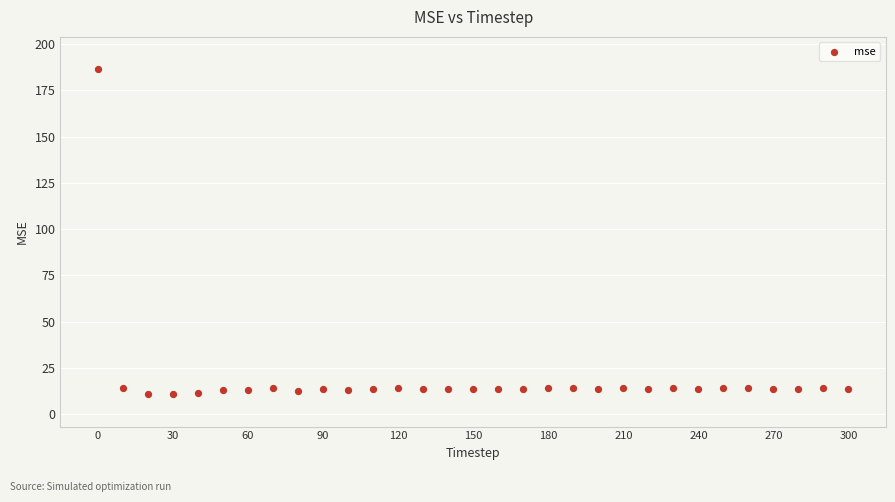

What is the range of X values (max minus min)?

300.0